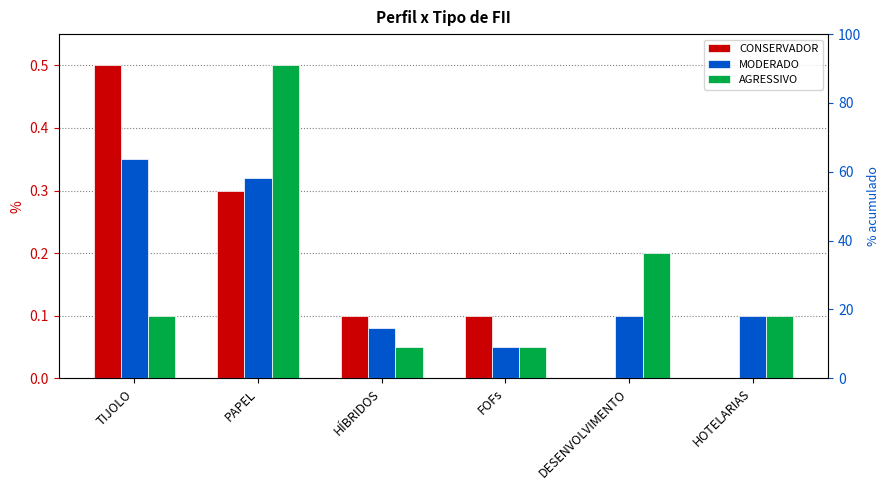

What is the sum of the MODERADO values at TIJOLO and PAPEL?

0.7